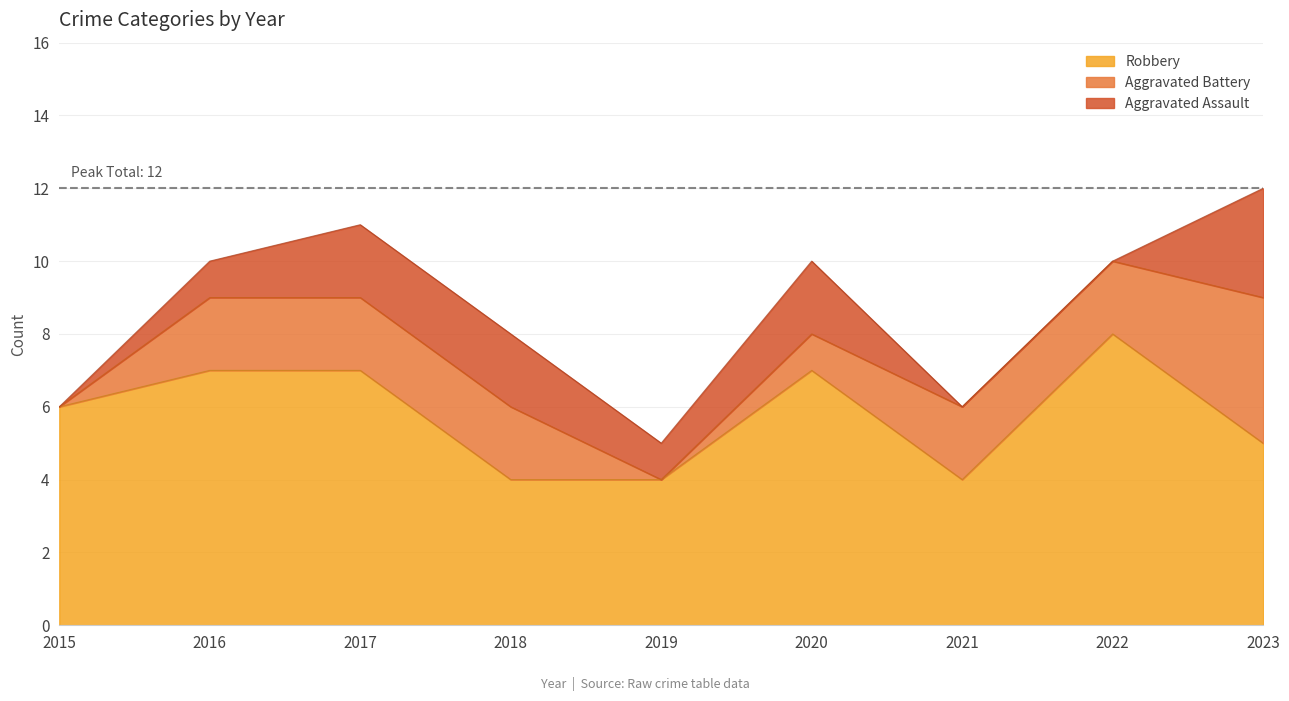

True or false: Robbery has a value of 8 at 2022.

True